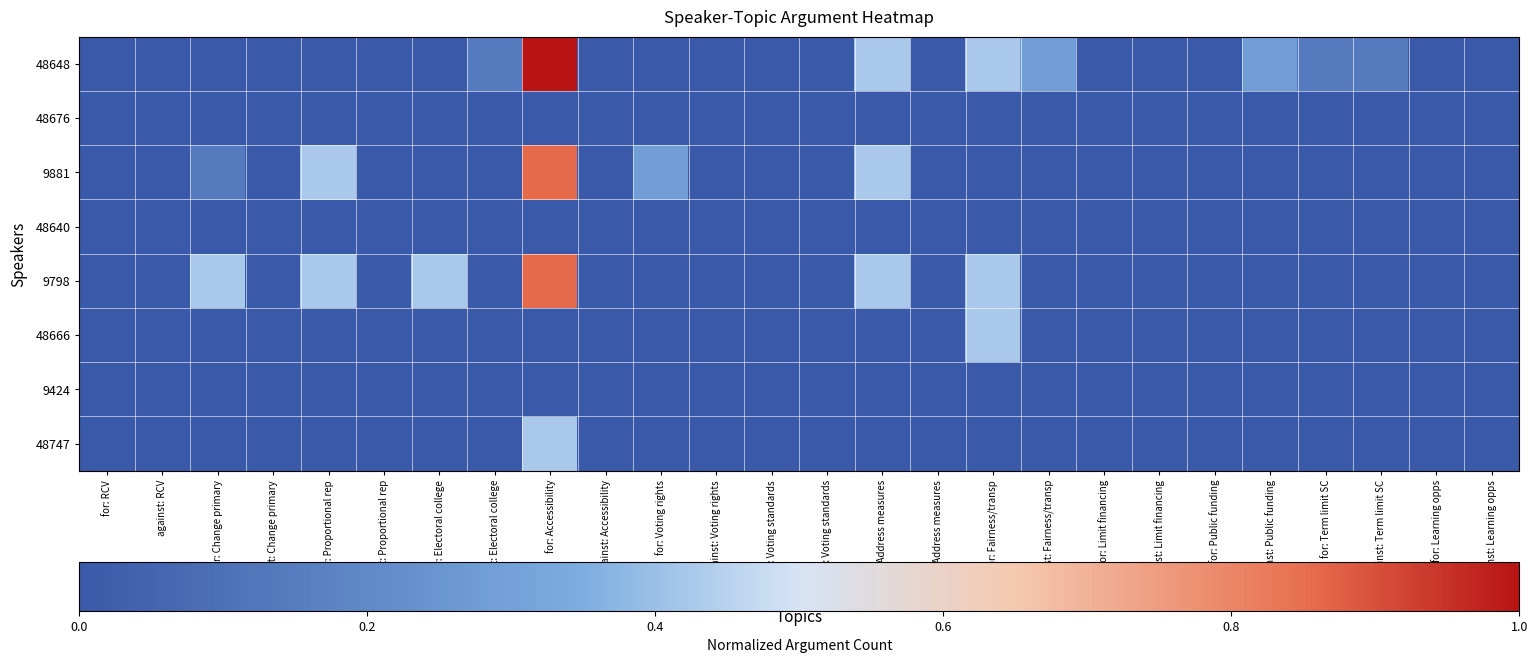

What is the spread (max minus min) of values at for: Address measures?

0.4